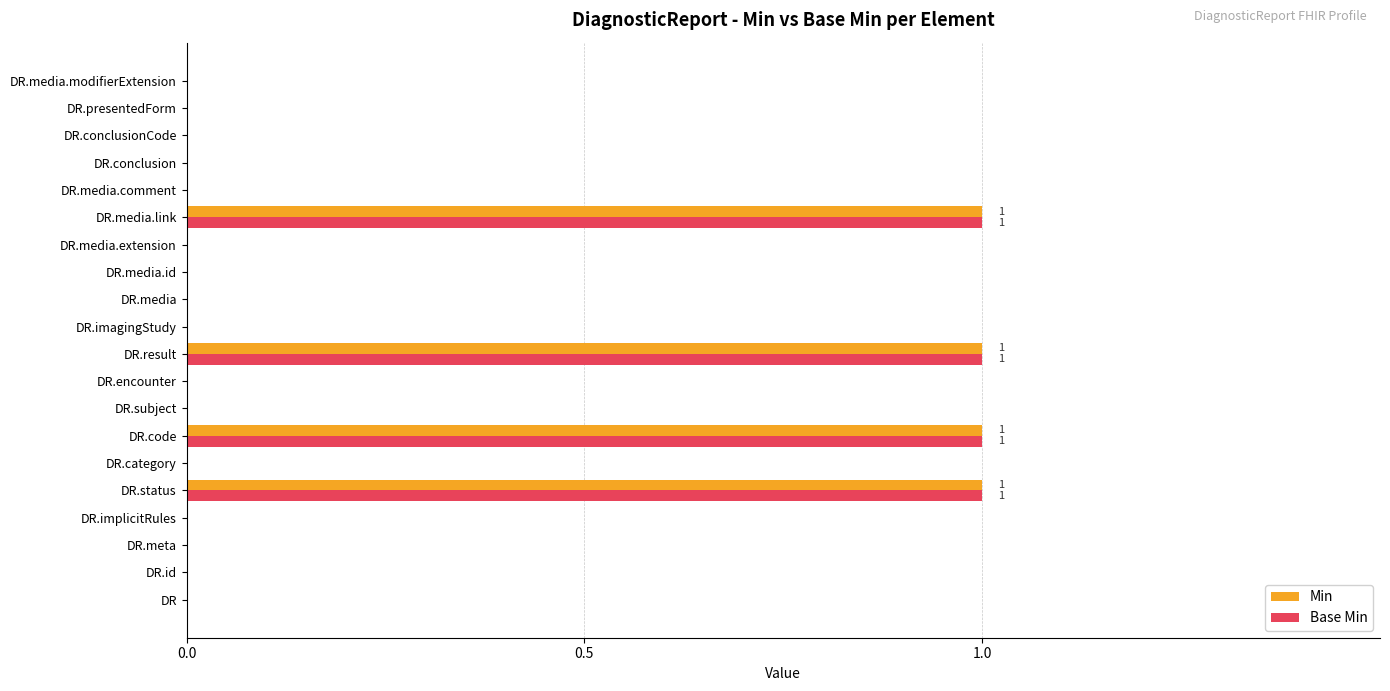

The value of Min at DR.status is 1. True or false?

True